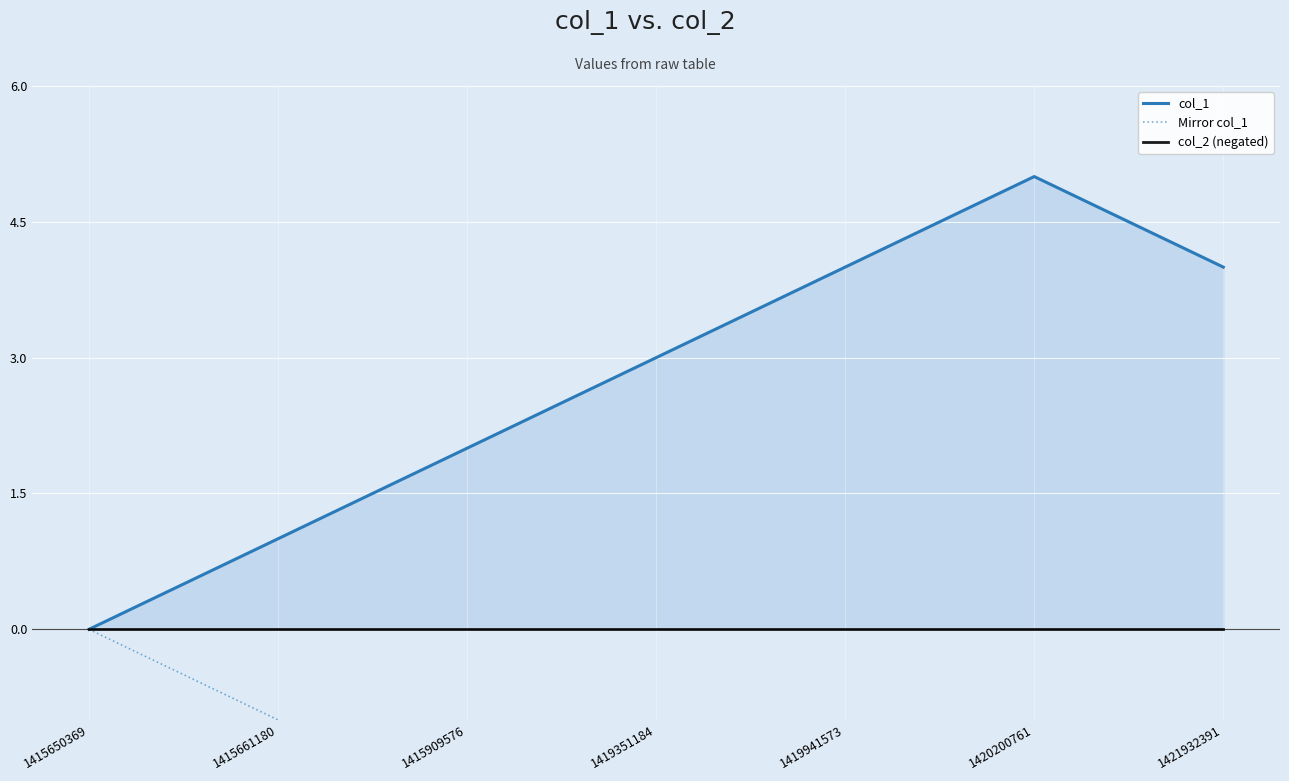

What are all the series names shown in the legend?

col_1, Mirror col_1, col_2 (negated)